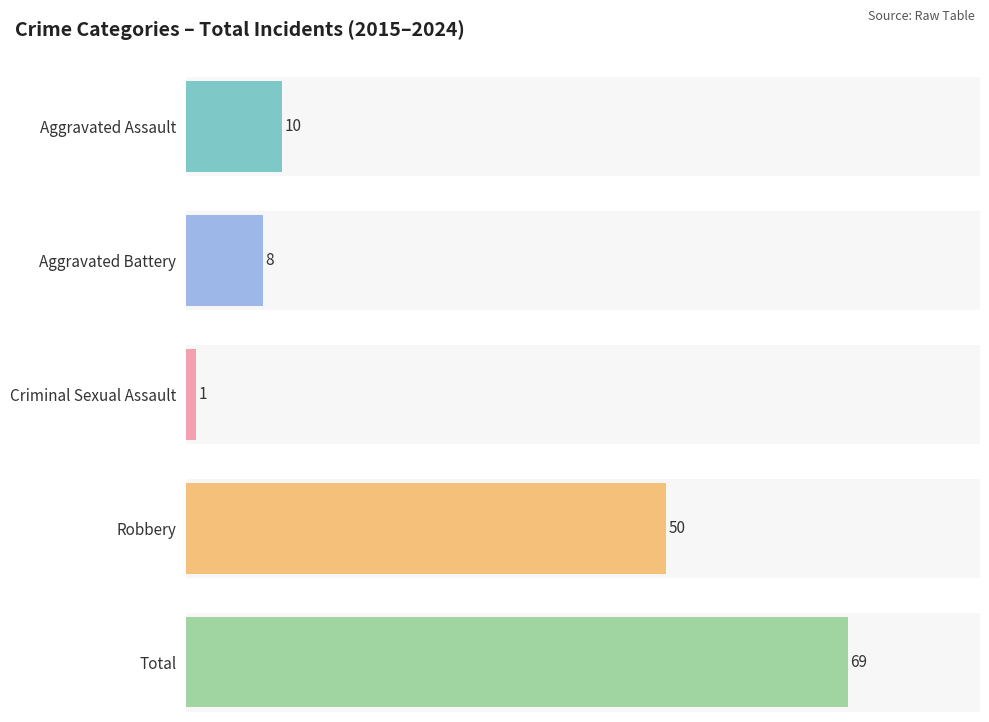

Is it true that 2022 equals 1 at Criminal Sexual Assault?

True